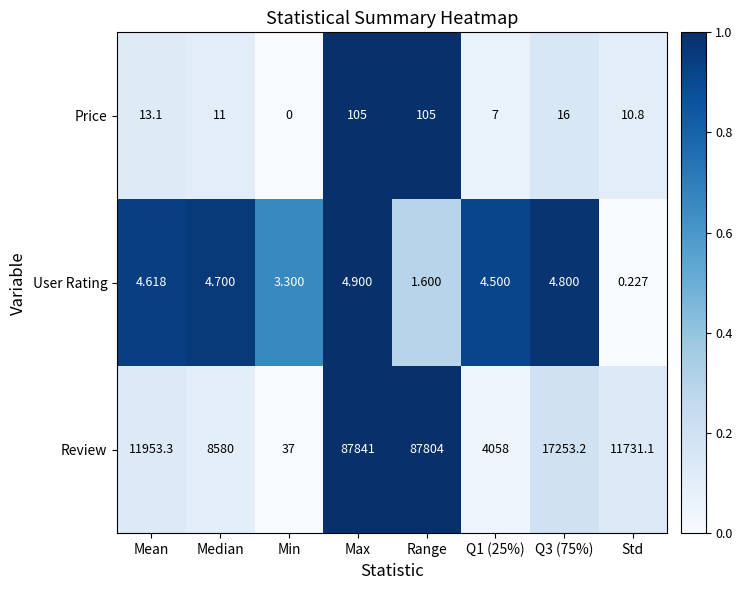

At which label does User Rating first exceed 4?

Mean